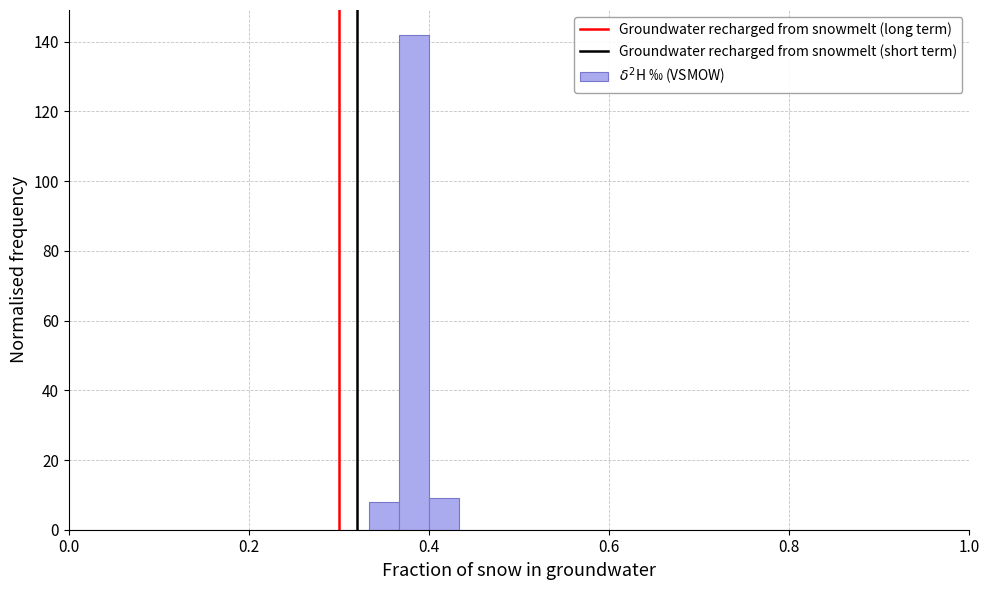

Around what value on the x-axis is the tallest bar? Give the approximate position of its centre, as read against the axis.

0.38